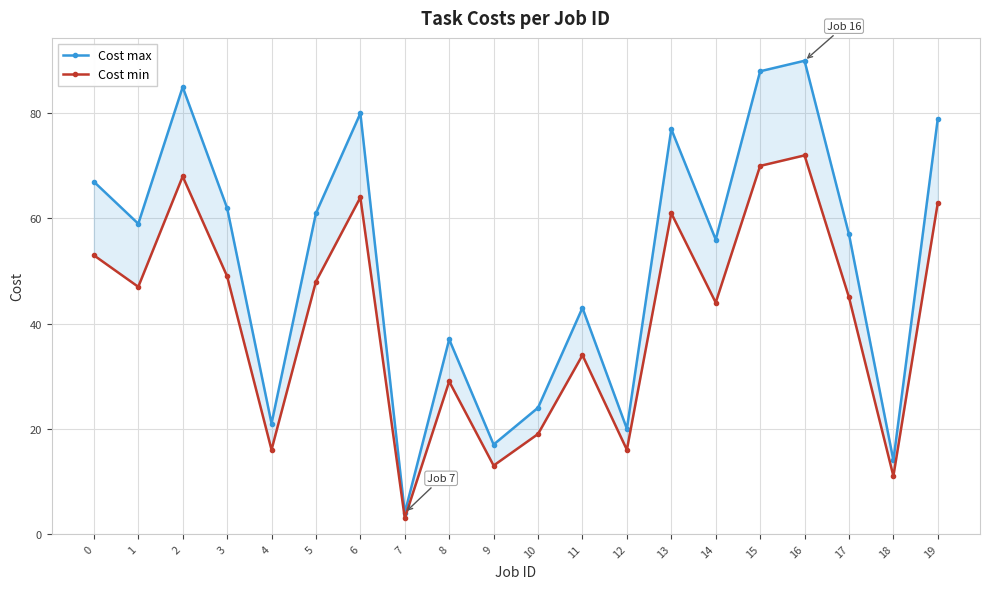

True or false: Cost max has more than 1 points higher than both neighbors.

True